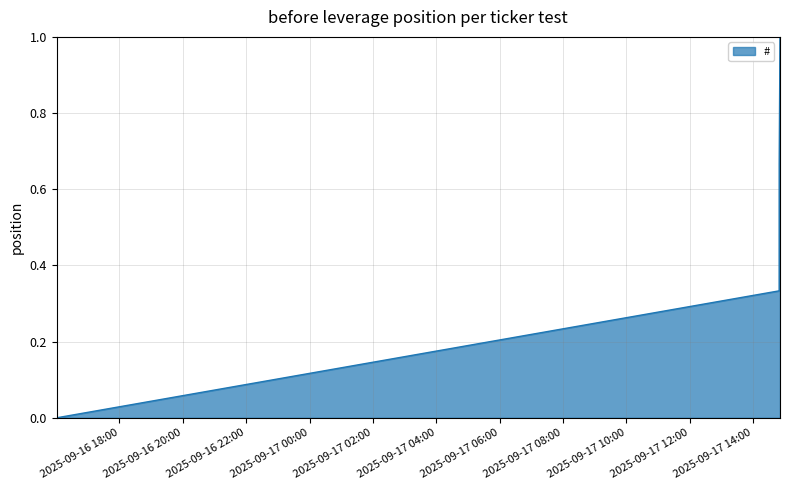

What is the greatest value displayed?

1.0